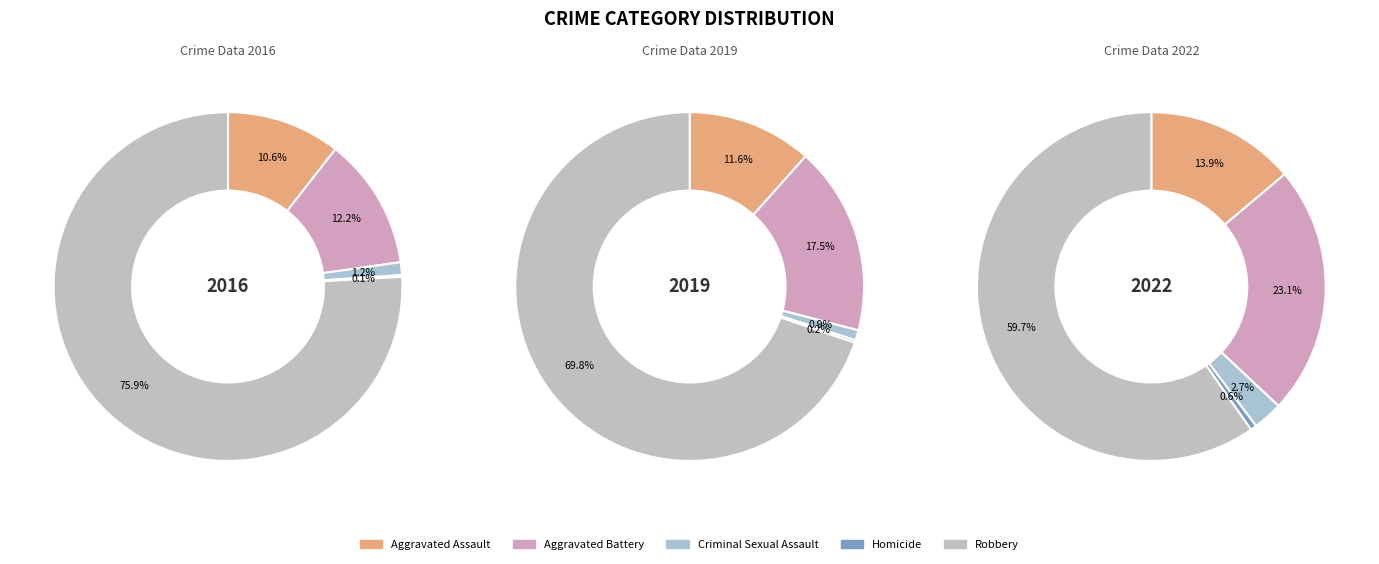

To the nearest percent, what percentage of the pie is values_2016?

11%